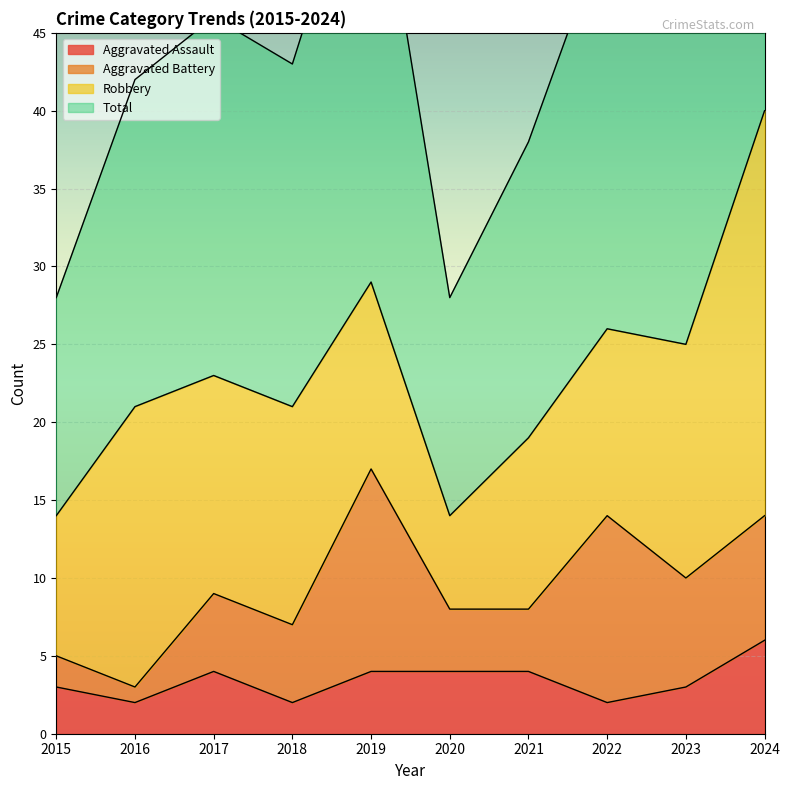

What is the sum of all Aggravated Assault values?

34